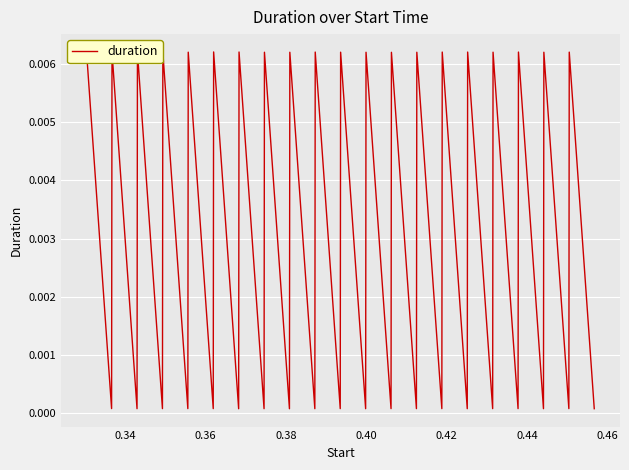

Does the chart display data point markers on the line(s)?

No